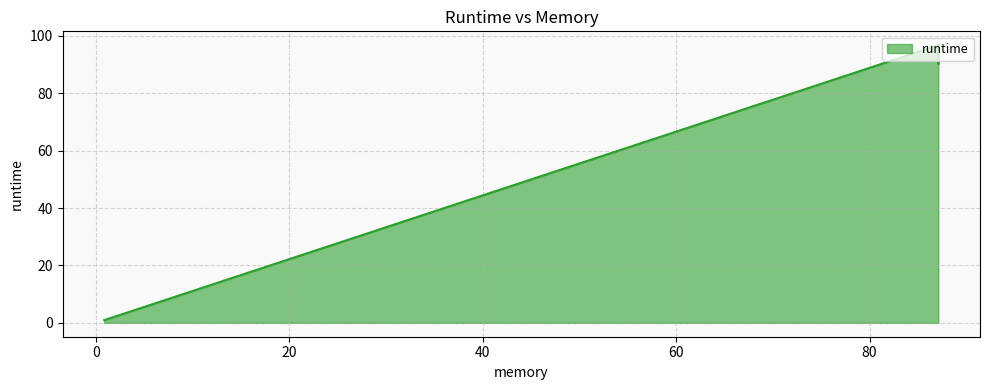

What is the ratio of the value at 87.1 to the value at 87.1?

1.0